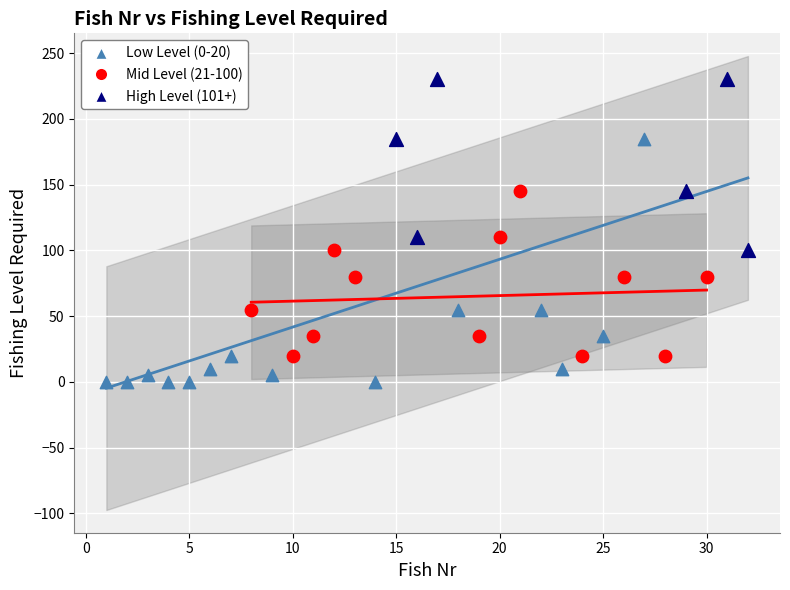

Which series reaches the minimum Y coordinate?

Low Level (0-20)